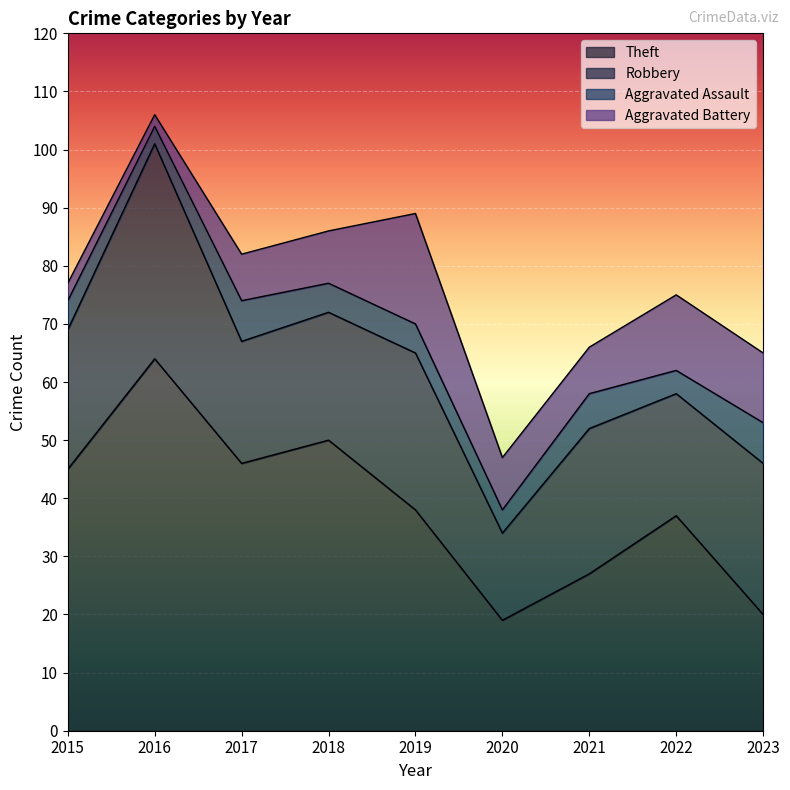

At which category is the sum across all series the highest?

2016